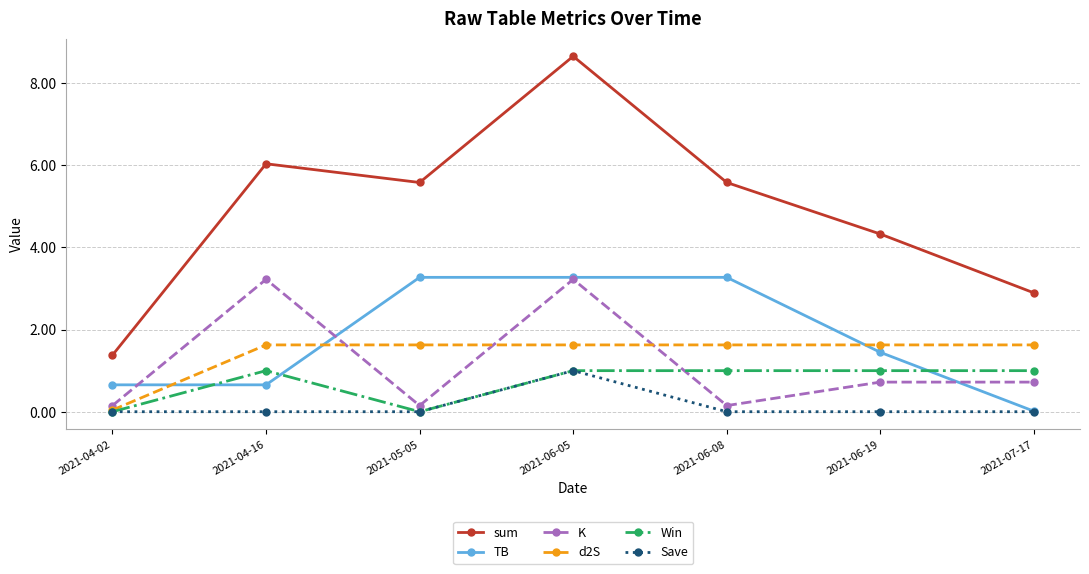

What is the value of the K point at the 5th from the left?

0.1